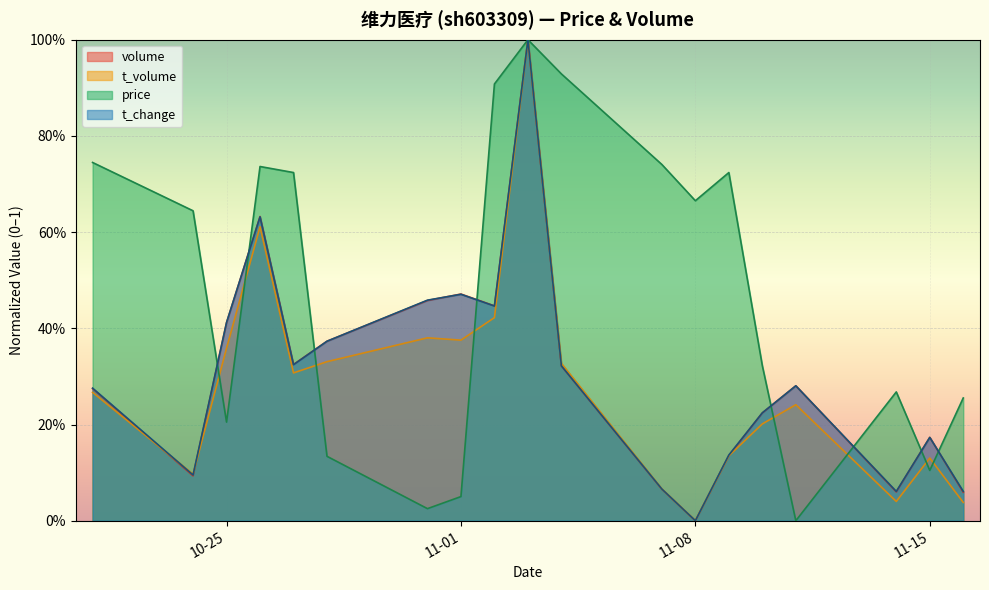

What is the label of the 19th point from the left?

2022-11-16